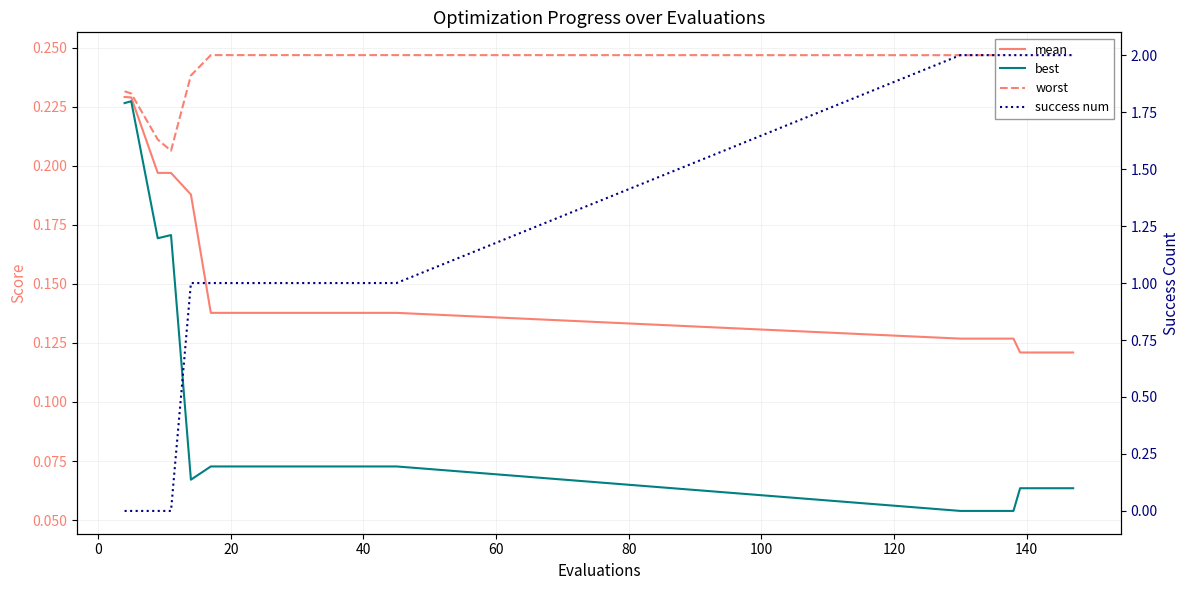

Rank the series by their maximum value, from highest to lowest.

success num, worst, mean, best